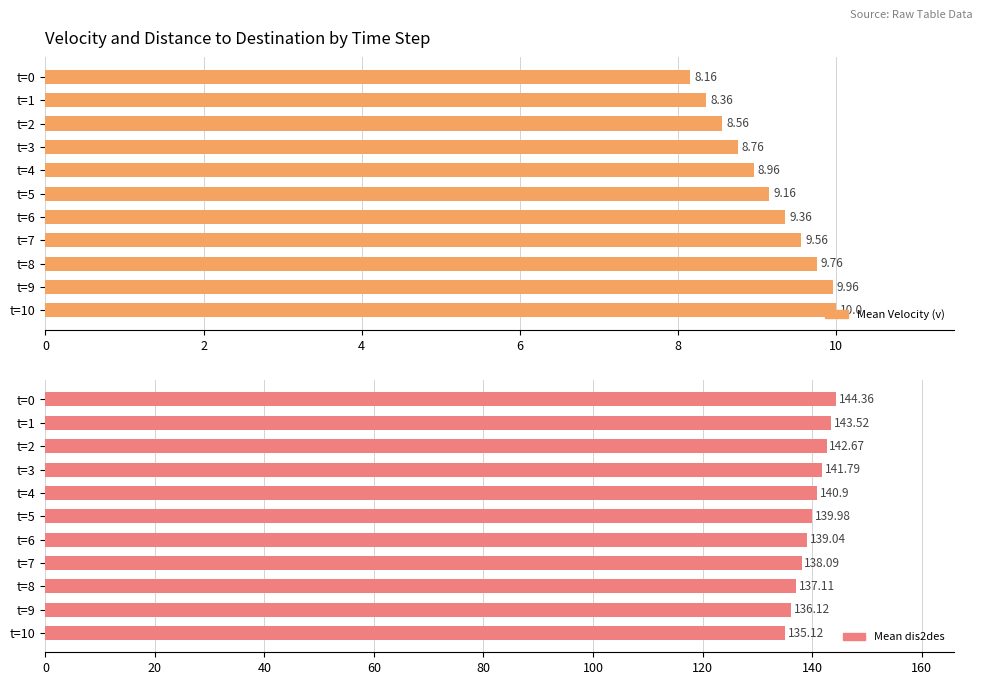

At which label does Mean Velocity (v) reach its peak?

t=10